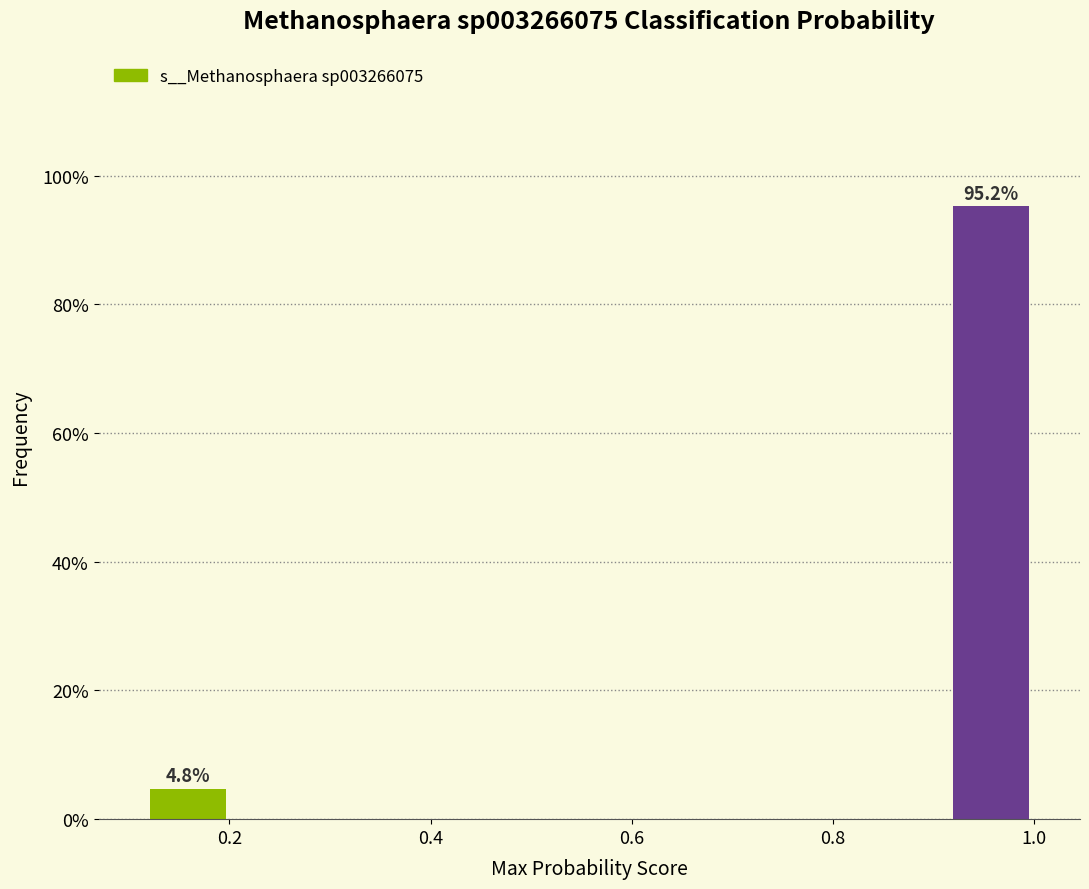

Which range on the x-axis has the tallest bar?

0.92 to 1.00